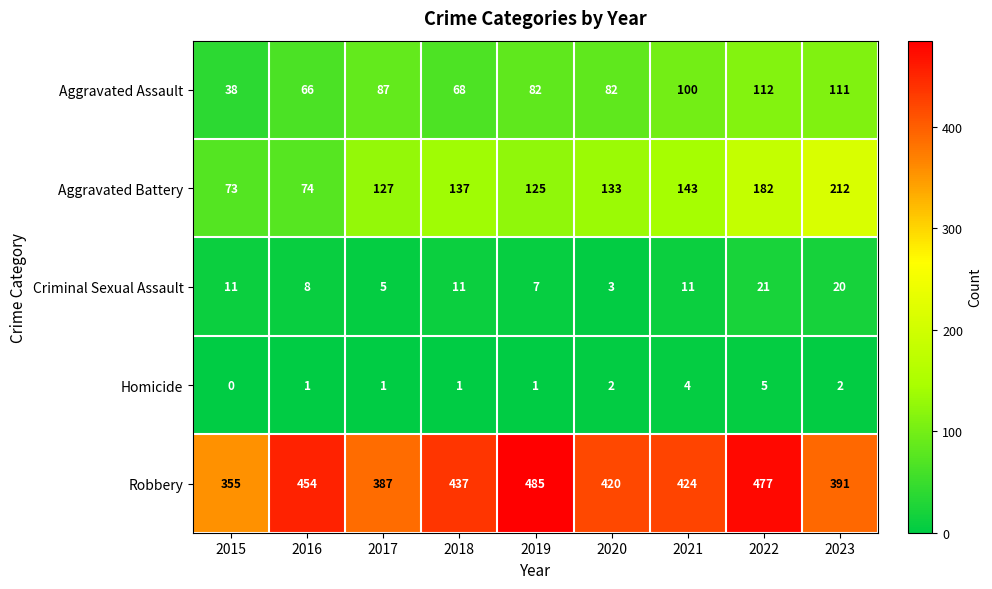

What is the difference between the highest and lowest values at 2015?

355